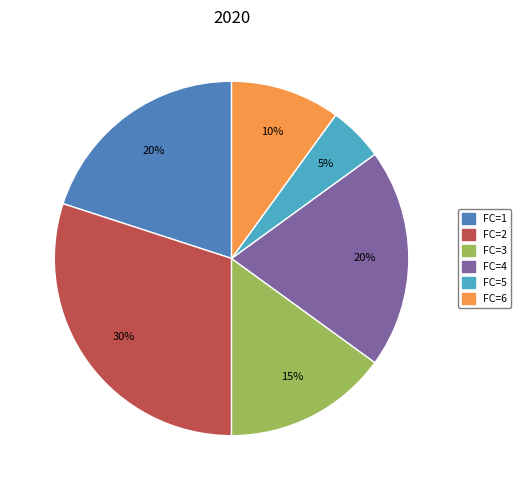

To the nearest percent, what is the difference between the largest and smallest slice percentages?

25%